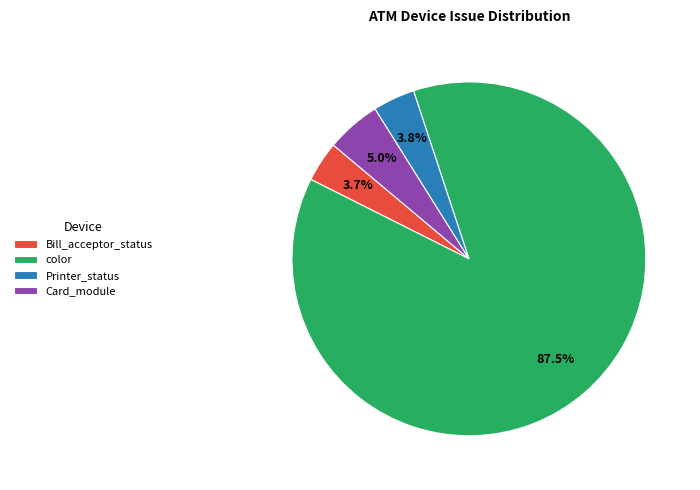

What percentage is NOT represented by color?

12.5%